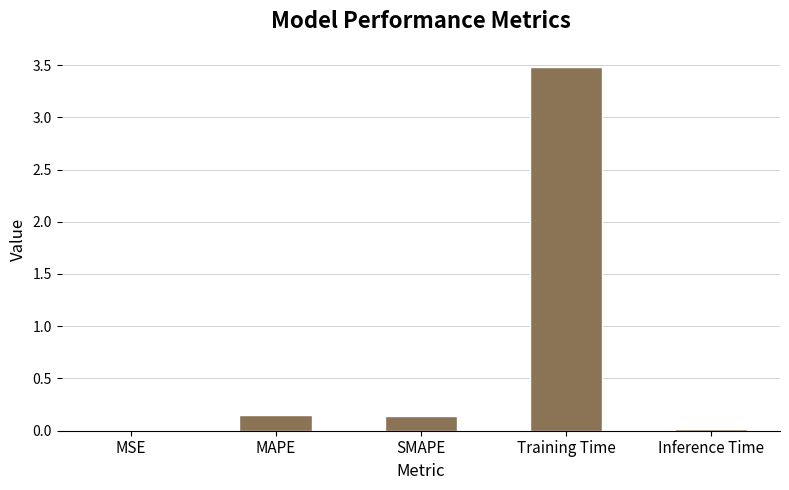

The chart shows a value of 0.0 at MSE. True or false?

True